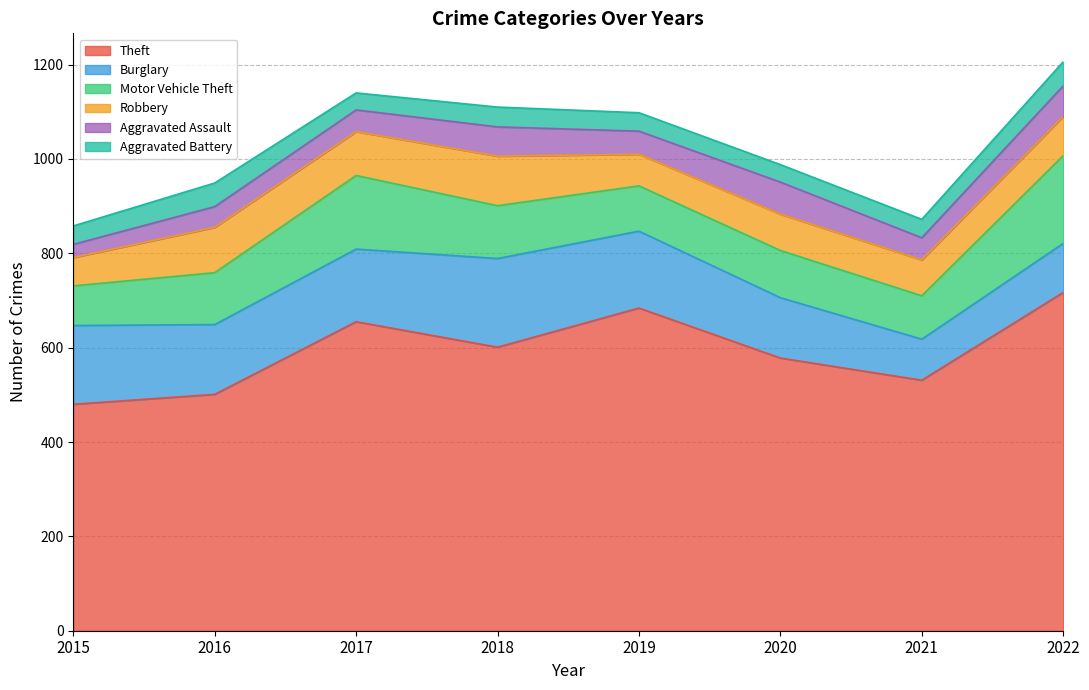

Does the chart display data point markers on the line(s)?

No